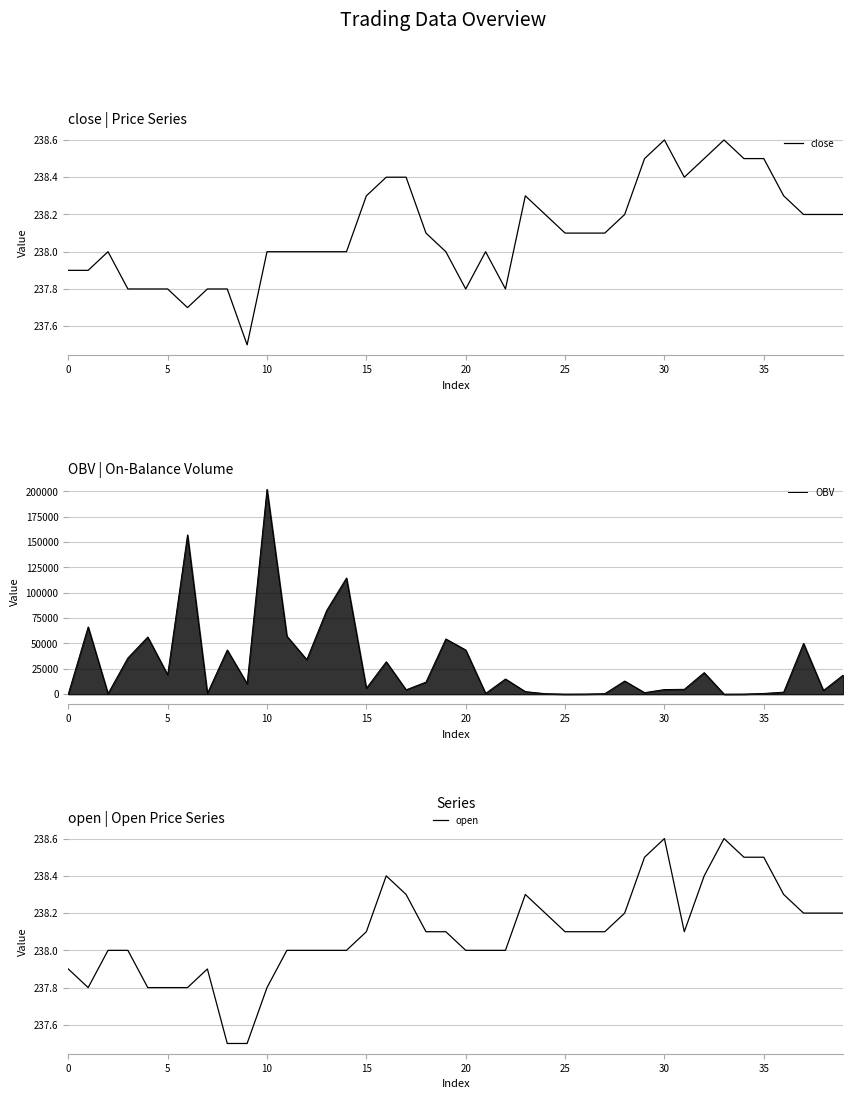

What are all the series names shown in the legend?

close, OBV, open